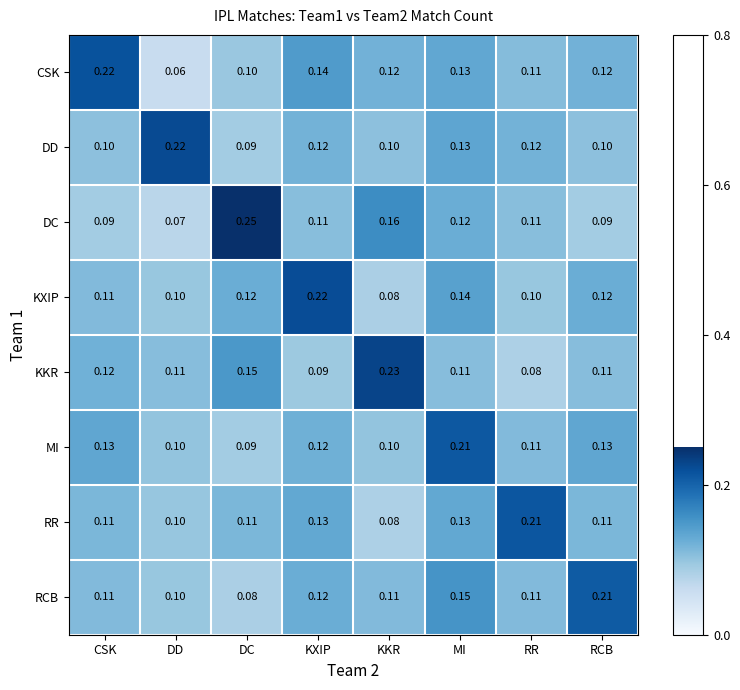

At which label does CSK reach its minimum?

DD